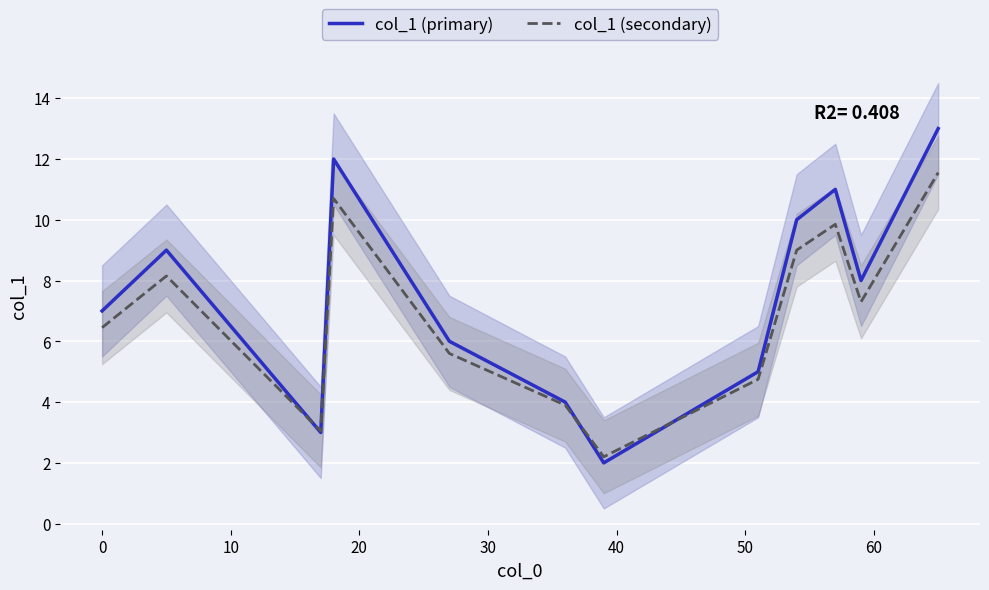

What is the total value across all series at 20?

22.7